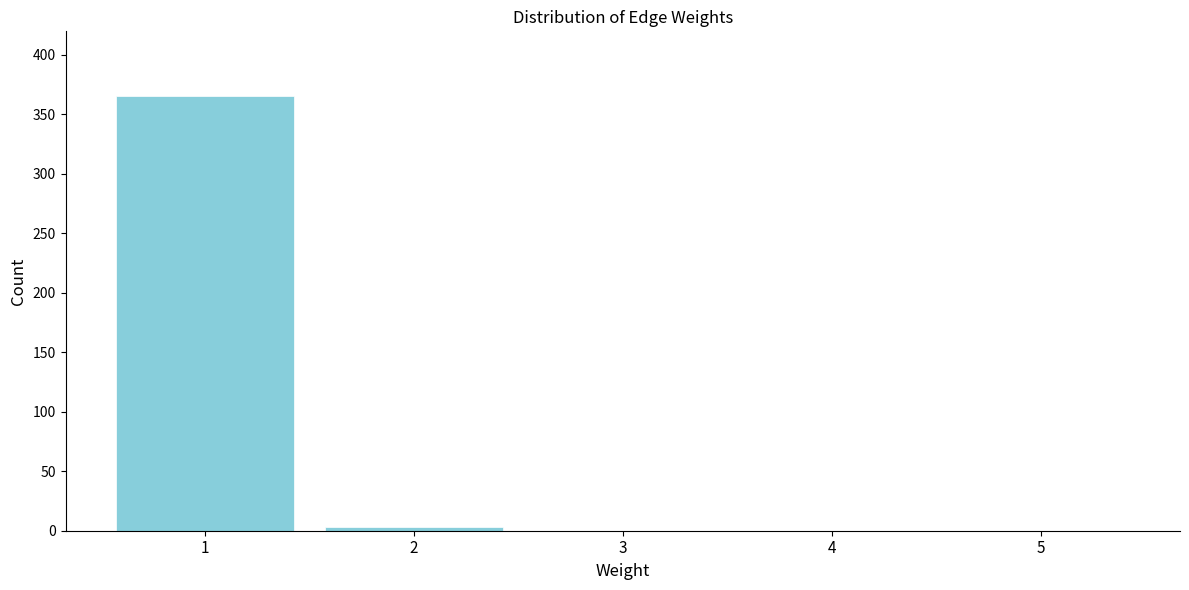

Reading left to right, what are all the values shown in this chart?

1=365	2=3	3=0	4=0	5=0